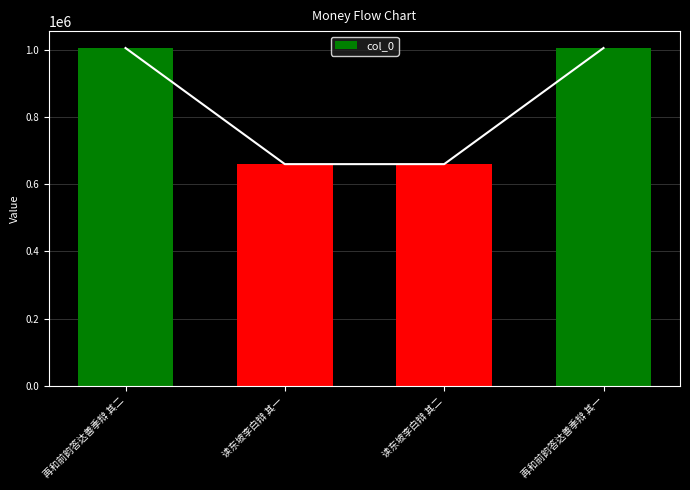

What is the label of the 3rd bar from the right?

读东坡李白辩 其一